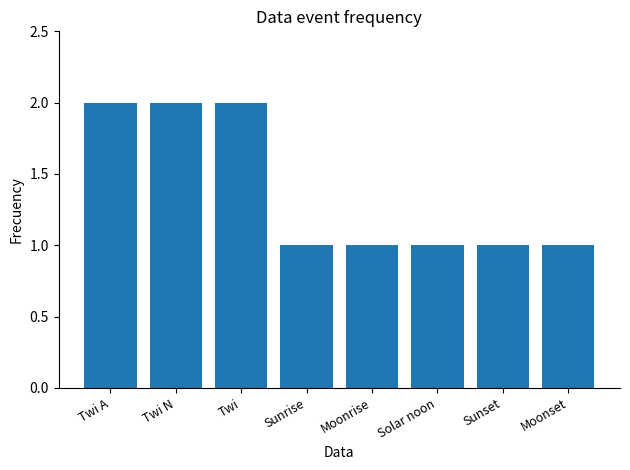

What is the sum of the values at Solar noon and Twi?

3